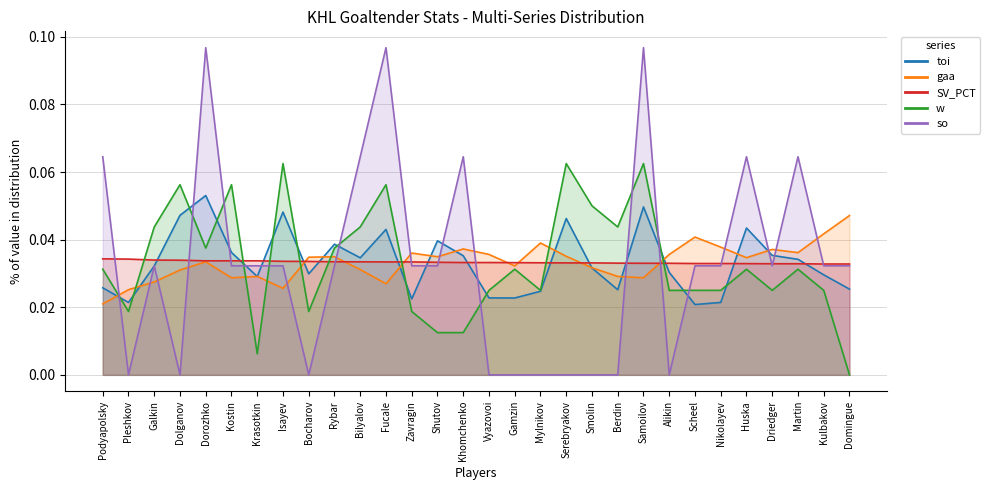

Is it true that SV_PCT equals 0.0 at Scheel?

True